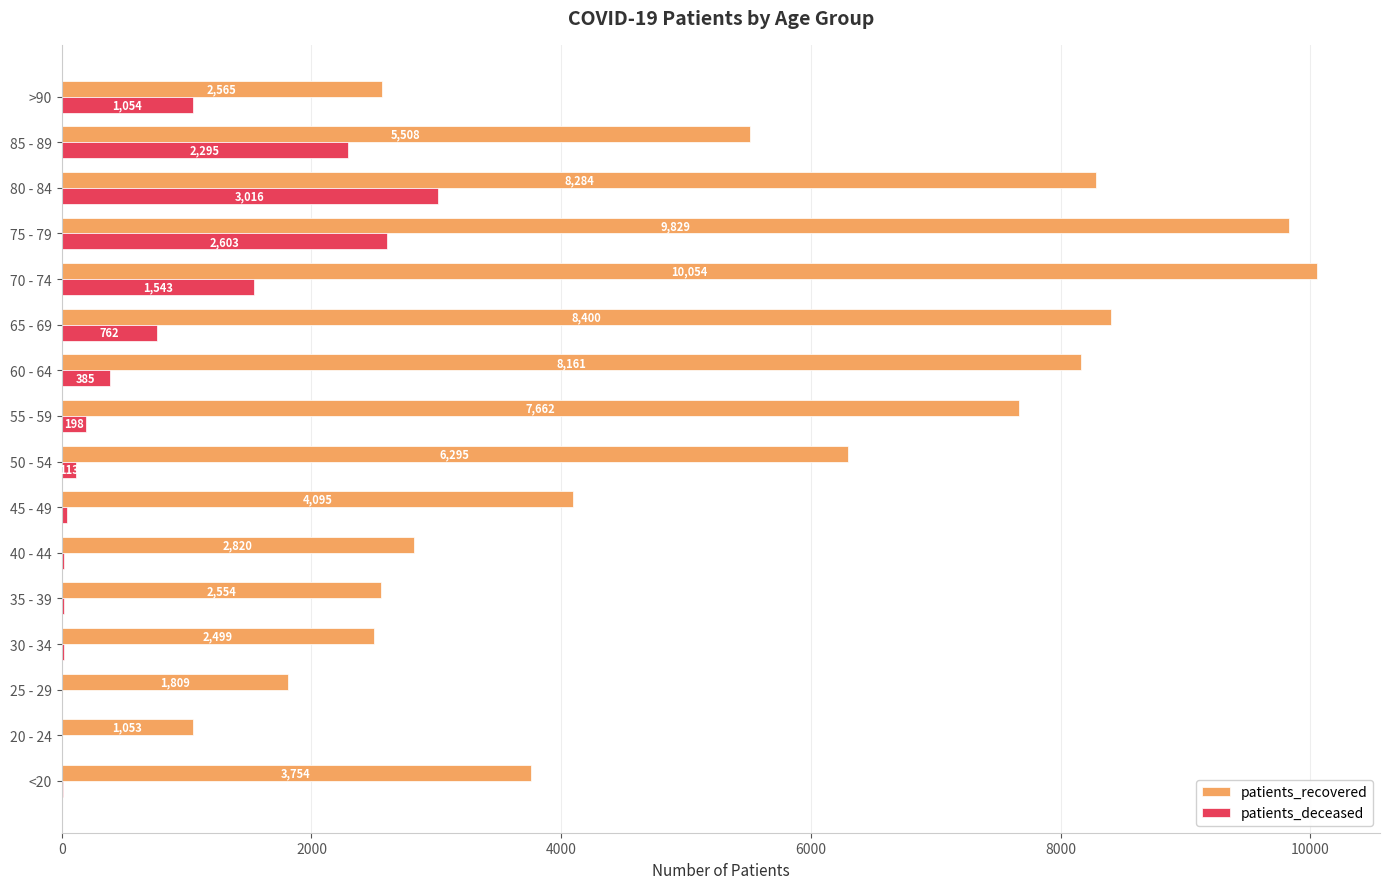

Where is patients_recovered nearest to the value 5553?

85 - 89